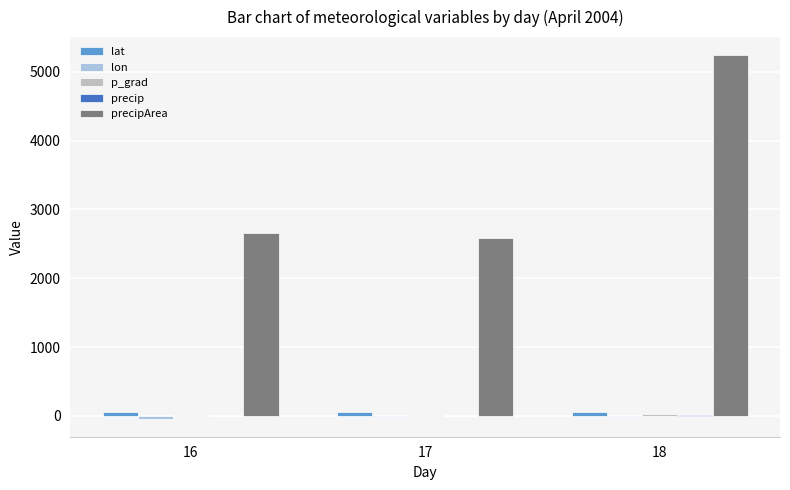

What is the difference between the maximum and minimum values in the precip series?

4.2